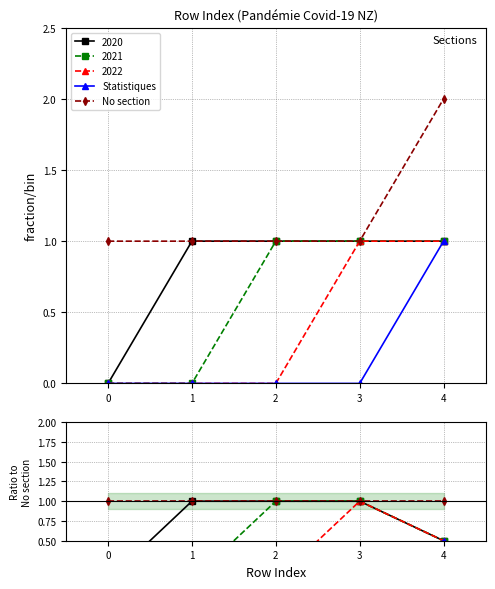

Is the value of Statistiques at 4 greater than the value of No section at 0?

No